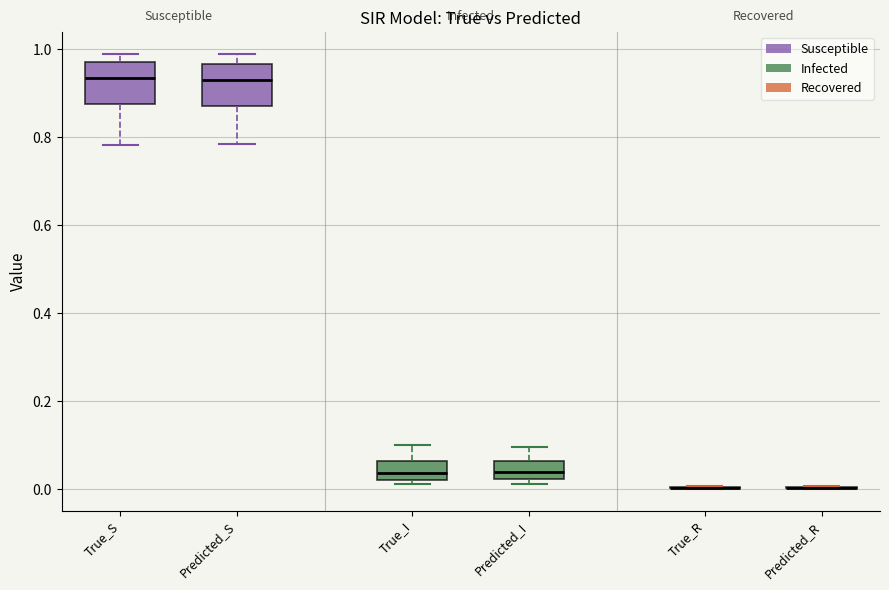

Reading left to right, transcribe this box plot: for each box, give where its median line is, the range the box spans, and where its two whiskers end, as read against the y-axis. The values are not printed on the chart, so give them approximately, as read against the axis.

True_S: median 0.94, box 0.88 to 0.98, whiskers 0.78 to 1.00
Predicted_S: median 0.92, box 0.88 to 0.96, whiskers 0.78 to 1.00
True_I: median 0.04, box 0.02 to 0.06, whiskers 0.02 (just below the box's lower edge) to 0.10
Predicted_I: median 0.04, box 0.02 to 0.06, whiskers 0.02 (just below the box's lower edge) to 0.10
True_R: box collapsed to a line at 0.00, whiskers 0.00 to 0.00
Predicted_R: box collapsed to a line at 0.00, whiskers 0.00 to 0.00